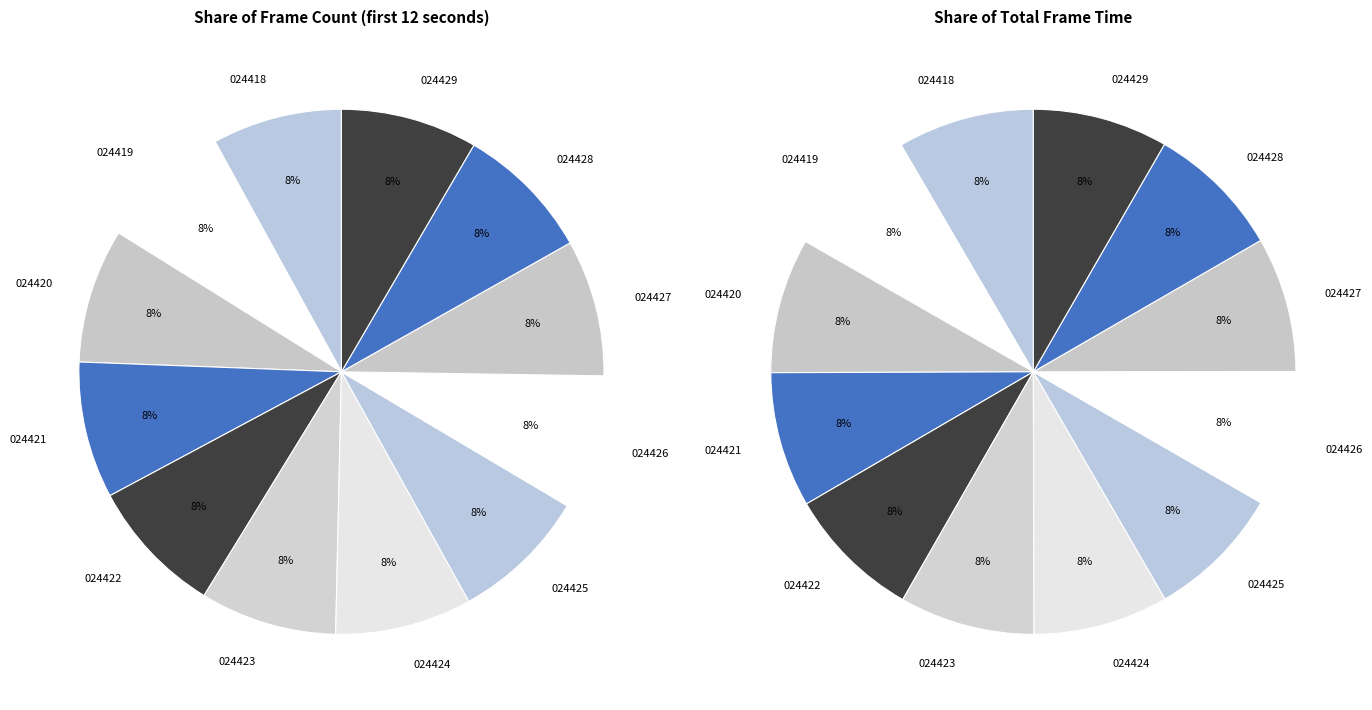

Is there a majority slice in this chart?

No